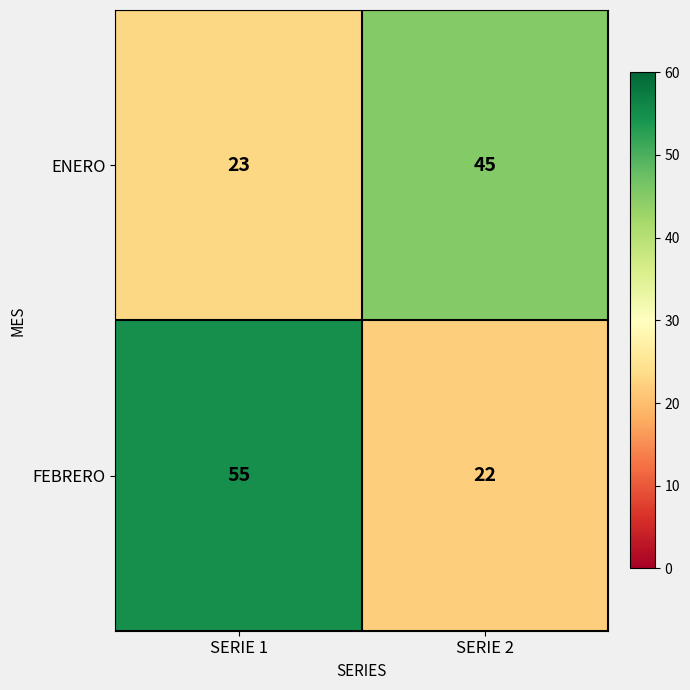

At which category does the chart reach its minimum across all series?

SERIE 2